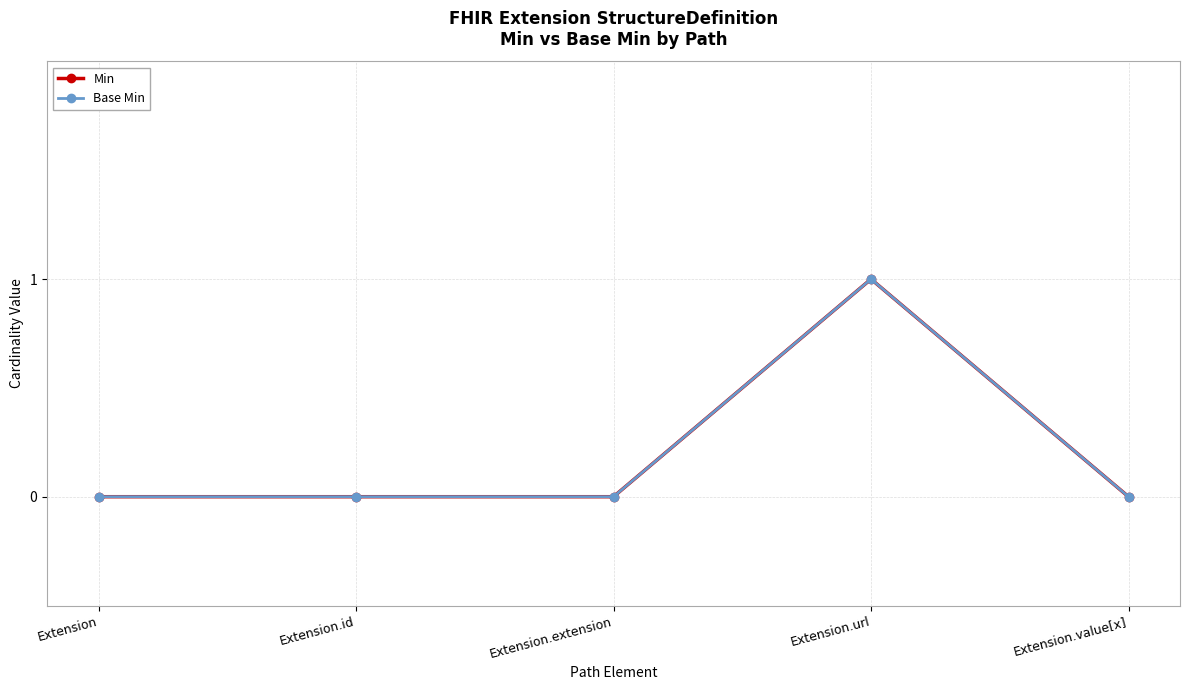

How many lines are shown in the chart?

2